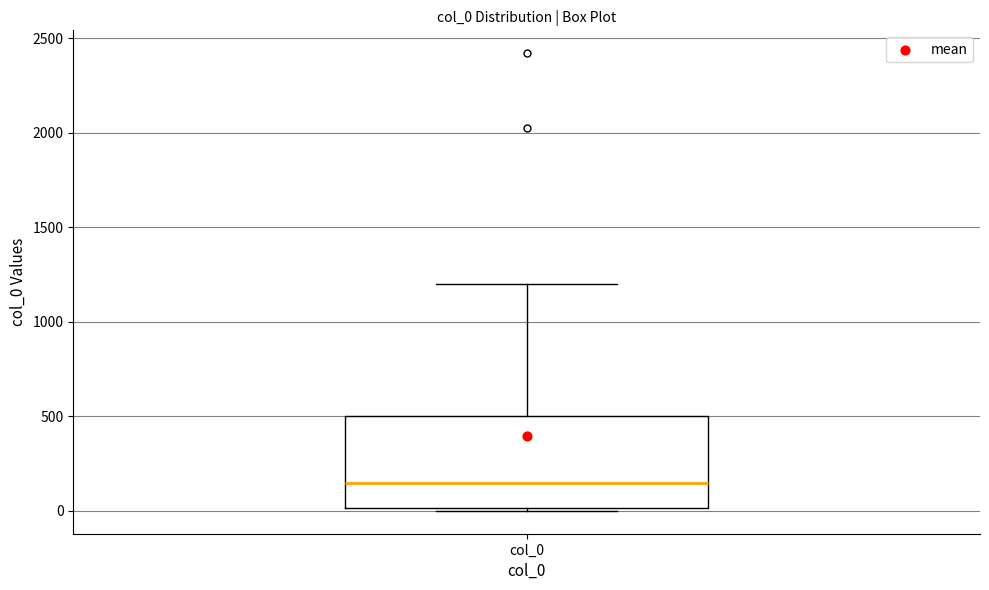

Transcribe this box plot: give where the median line is, the range the box spans, and where the two whiskers end, as read against the y-axis. The values are not printed on the chart, so give them approximately, as read against the axis.

median 150, box 0 to 500, whiskers 0 (just below the box's lower edge) to 1200